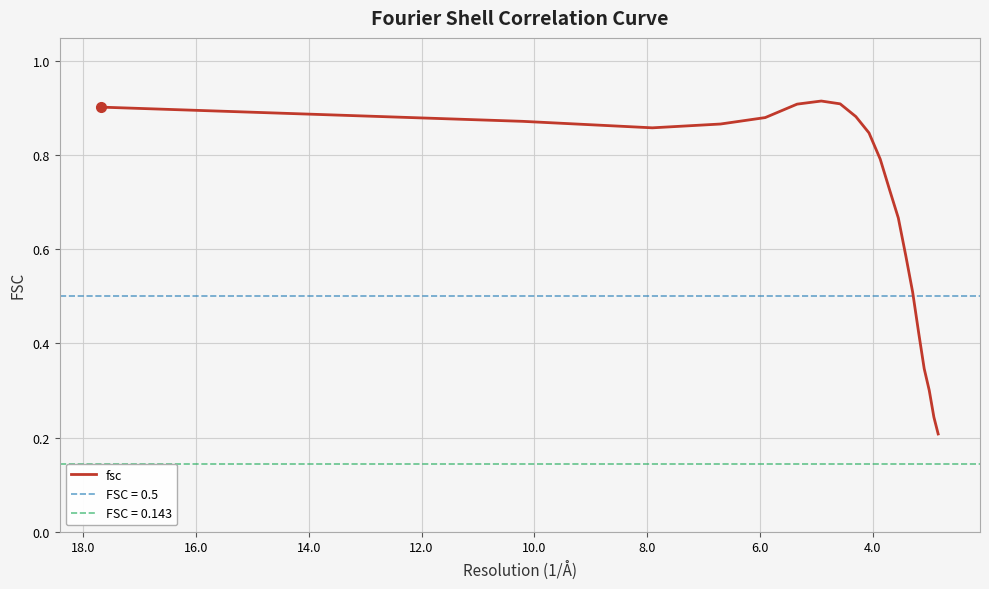

How many lines are shown in the chart?

1